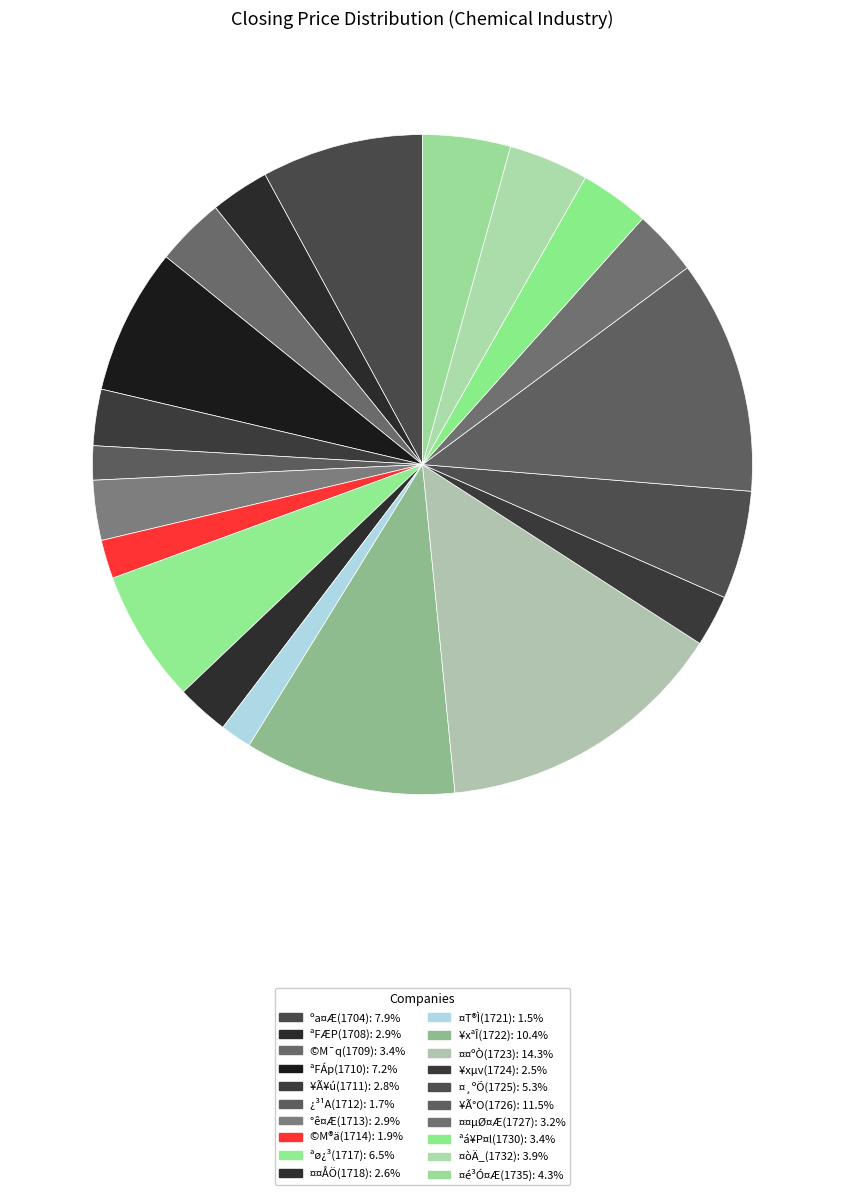

Does any single category account for the majority?

No